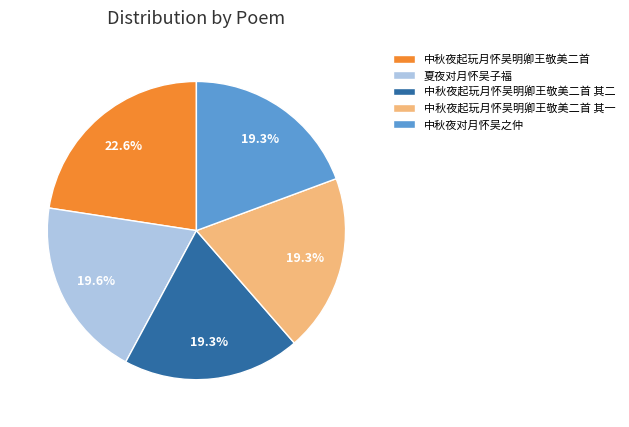

What is the largest slice in the pie chart?

中秋夜起玩月怀吴明卿王敬美二首